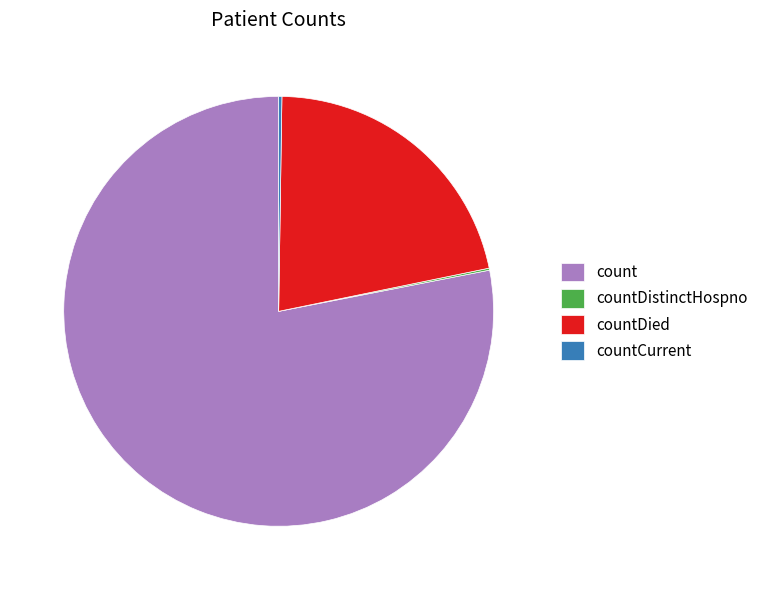

Does any single category account for the majority?

Yes